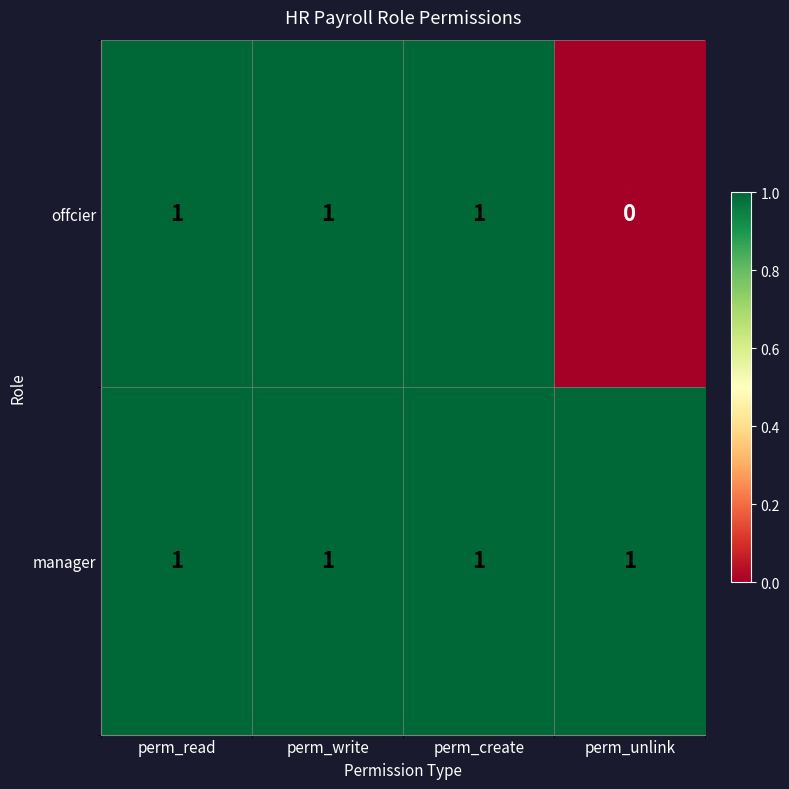

Reading right to left, list all the values displayed in this chart.

offcier: 0	1	1	1
manager: 1	1	1	1